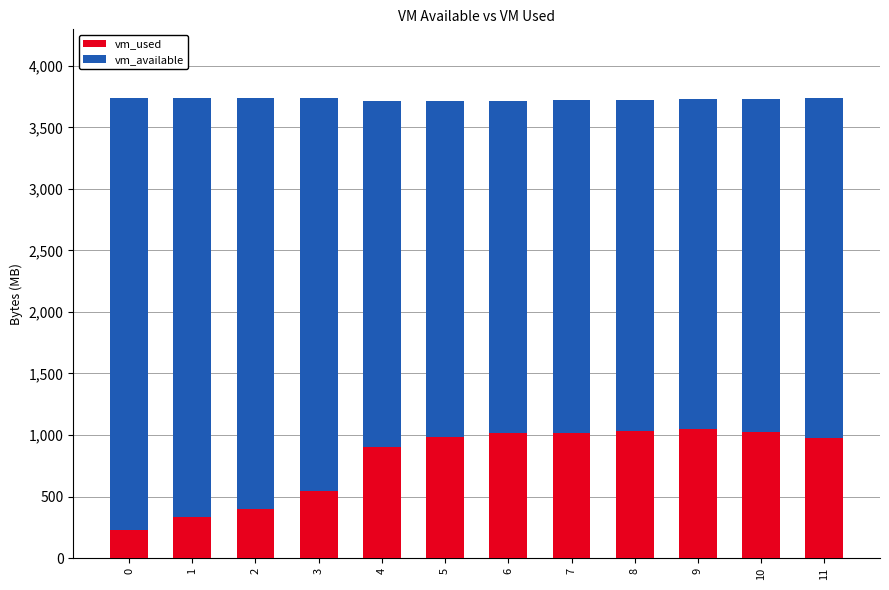

What are all the series names shown in the legend?

vm_used, vm_available